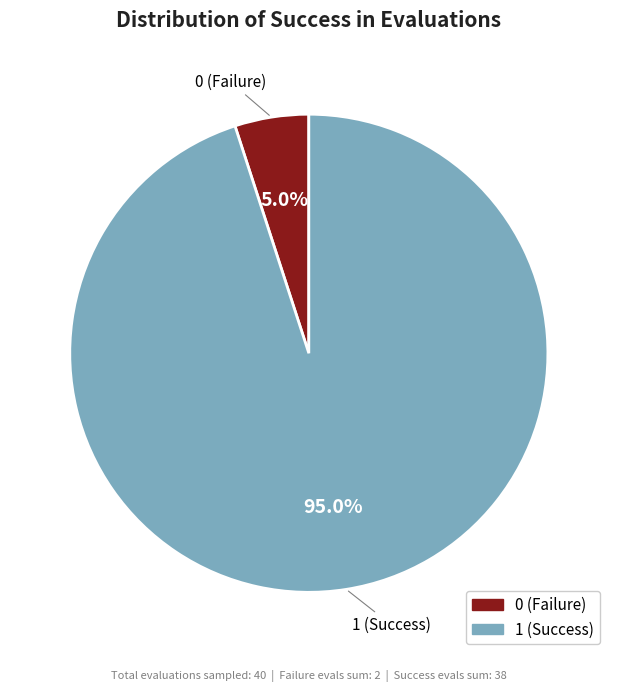

Rank the categories by value from lowest to highest.

0 (Failure), 1 (Success)